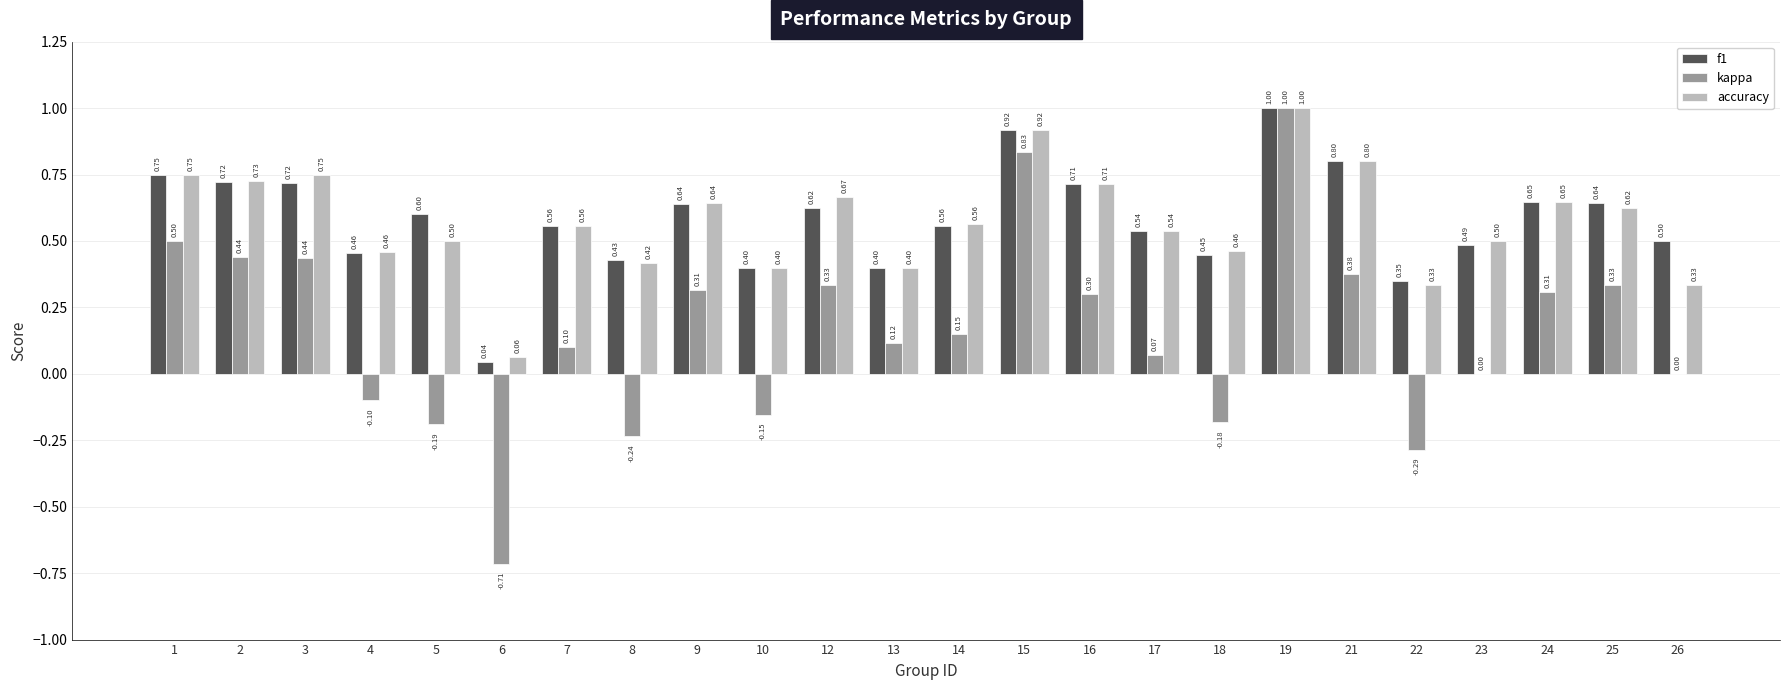

Which series has the largest total across all categories?

f1